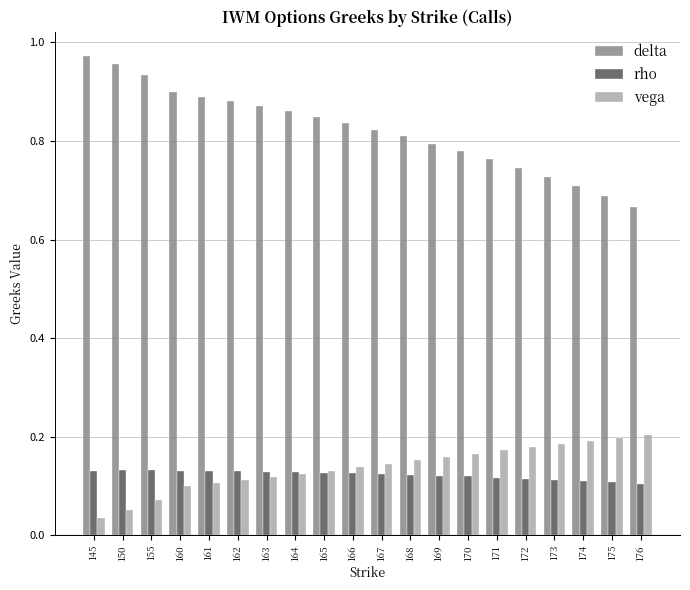

The value of vega at 175 is 0.3. True or false?

False